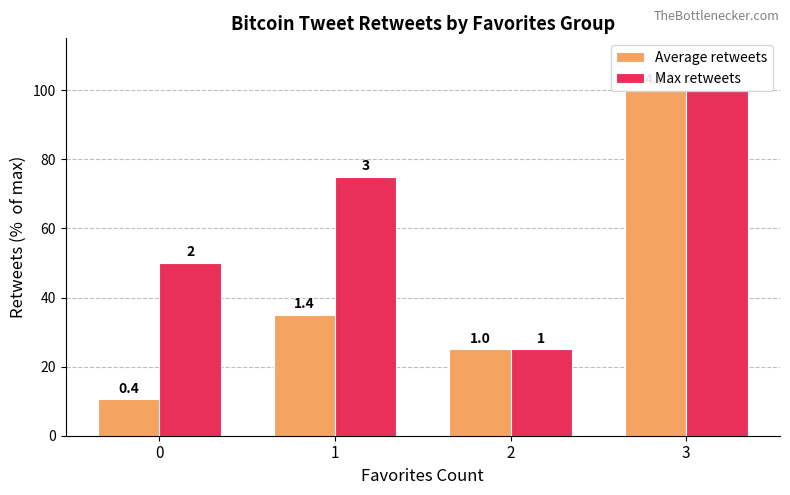

What is the value of the Average retweets bar at the 1st from the left?

10.6